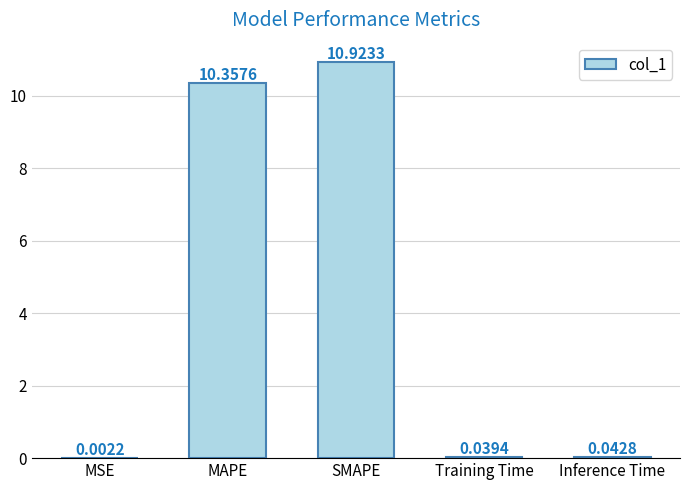

What is the sum of the values at SMAPE and Training Time?

11.0